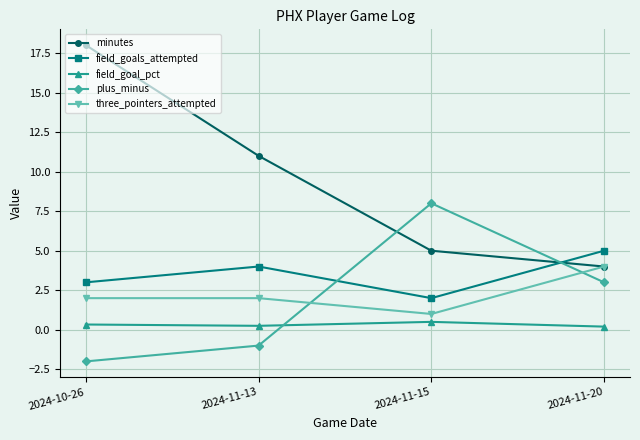

Which label corresponds to the largest value in the chart?

2024-10-26